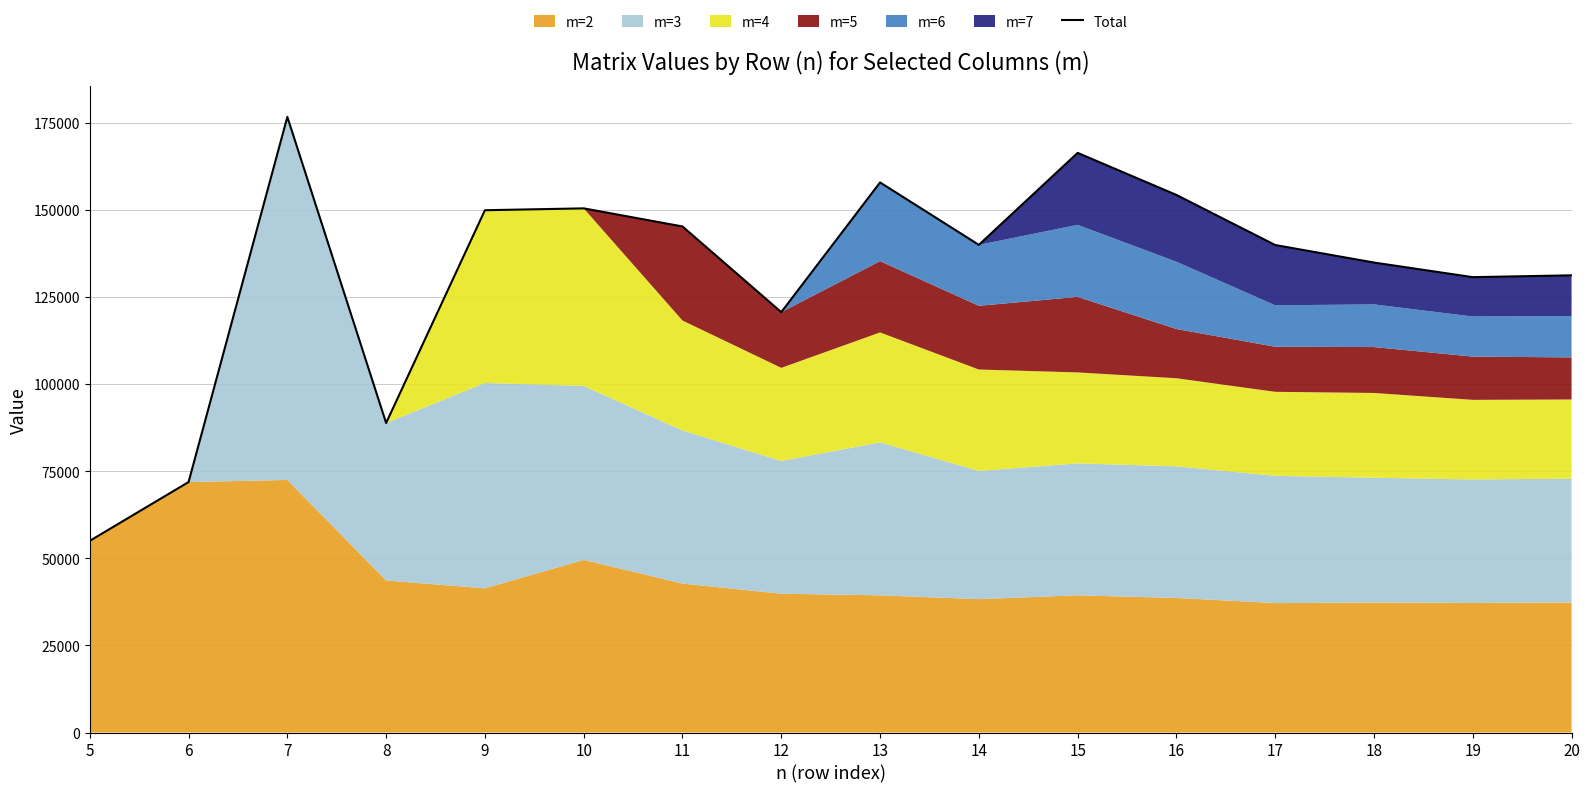

Count the number of values greater than 139926.

8